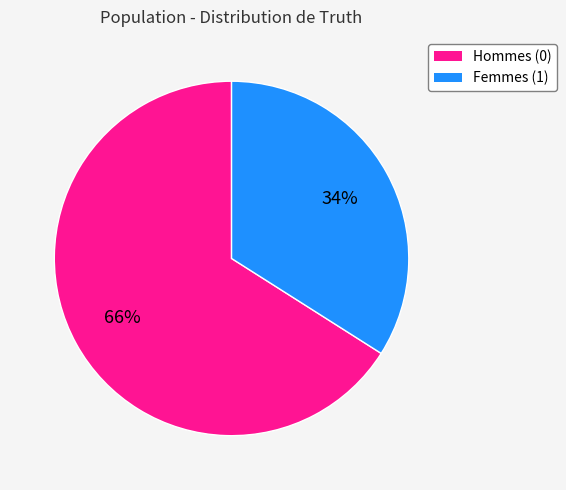

To the nearest percent, what is the average slice percentage?

50%